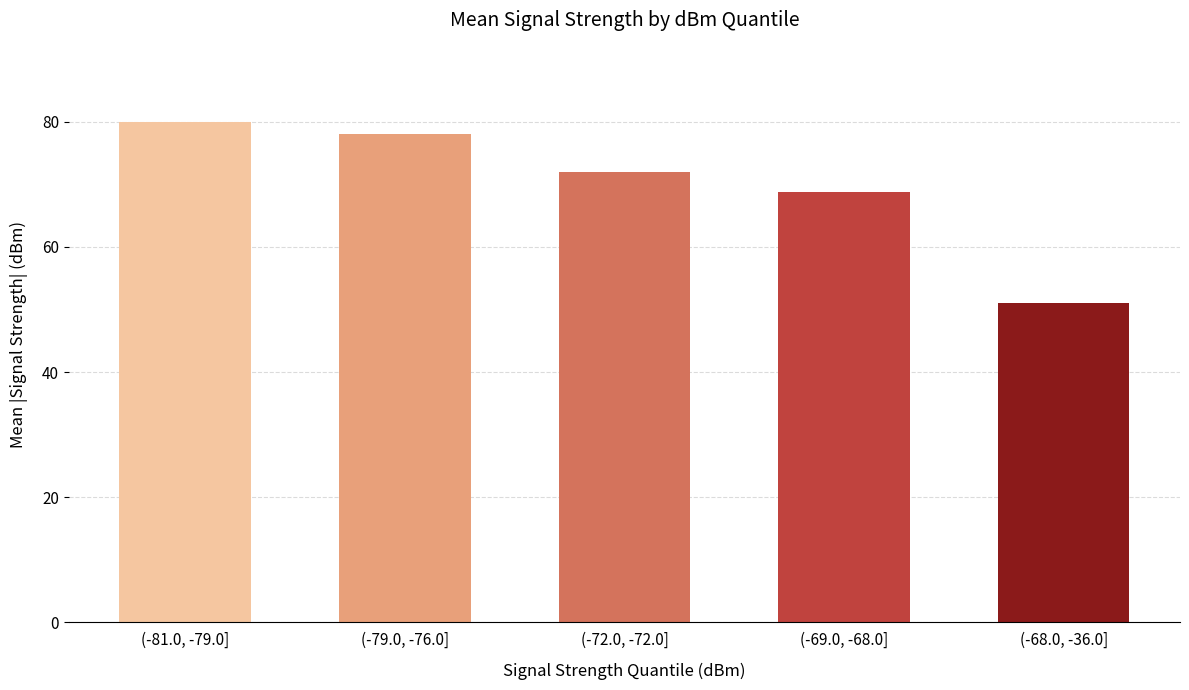

Which has a higher value, (-68.0, -36.0] or (-81.0, -79.0]?

(-81.0, -79.0]